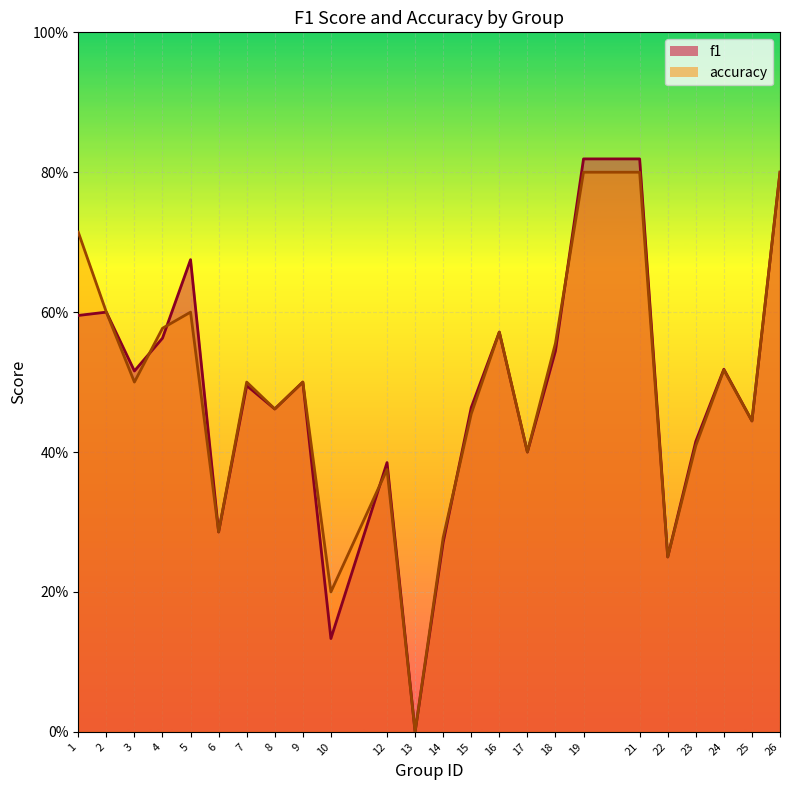

Which label corresponds to the largest value in the chart?

19